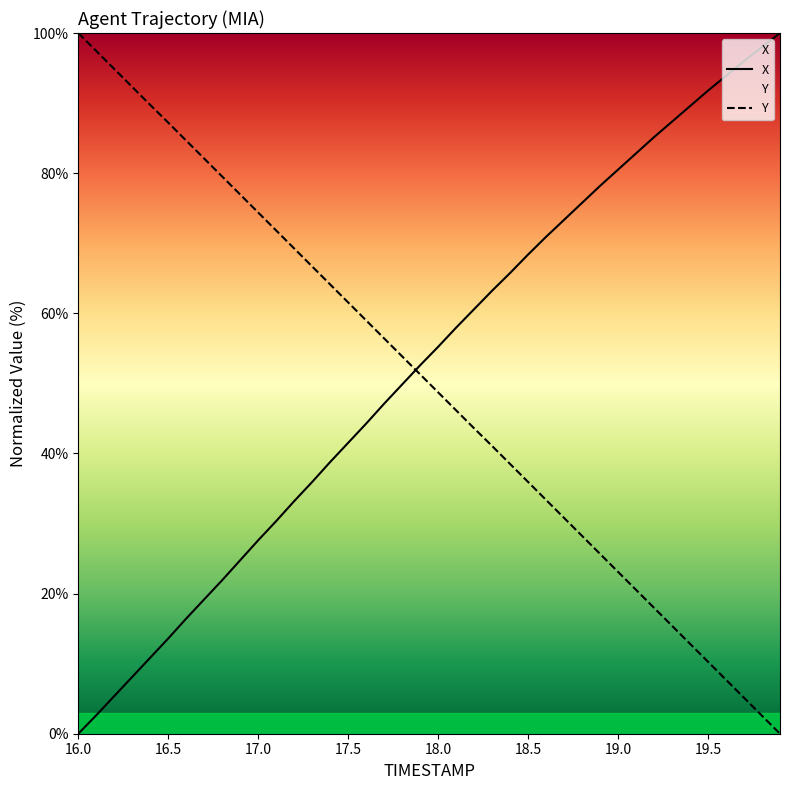

Reading left to right, what are all the values shown in this chart?

X: 16.0=0.0	16.1=2.6	16.2=5.4	16.3=8.1	16.4=10.9	16.5=13.6	16.6=16.4	16.7=19.2	16.8=21.9	16.9=24.8	17.0=27.6	17.1=30.3	17.2=33.2	17.3=35.9	17.4=38.8	17.5=41.5	17.6=44.3	17.7=47.1	17.8=49.8	17.9=52.6	18.0=55.2	18.1=58.0	18.2=60.6	18.3=63.2	18.4=65.8	18.5=68.4	18.6=70.9	18.7=73.3	18.8=75.8	18.9=78.2	19.0=80.5	19.1=82.8	19.2=85.1	19.3=87.4	19.4=89.6	19.5=91.8	19.6=93.9	19.7=96.0	19.8=98.0	19.9=100.0
Y: 16.0=100.0	16.1=97.4	16.2=94.9	16.3=92.3	16.4=89.7	16.5=87.2	16.6=84.6	16.7=82.1	16.8=79.5	16.9=76.9	17.0=74.4	17.1=71.8	17.2=69.2	17.3=66.7	17.4=64.1	17.5=61.5	17.6=59.0	17.7=56.4	17.8=53.8	17.9=51.3	18.0=48.7	18.1=46.2	18.2=43.6	18.3=41.1	18.4=38.5	18.5=35.9	18.6=33.4	18.7=30.8	18.8=28.2	18.9=25.7	19.0=23.1	19.1=20.5	19.2=18.0	19.3=15.4	19.4=12.8	19.5=10.3	19.6=7.7	19.7=5.1	19.8=2.6	19.9=0.0